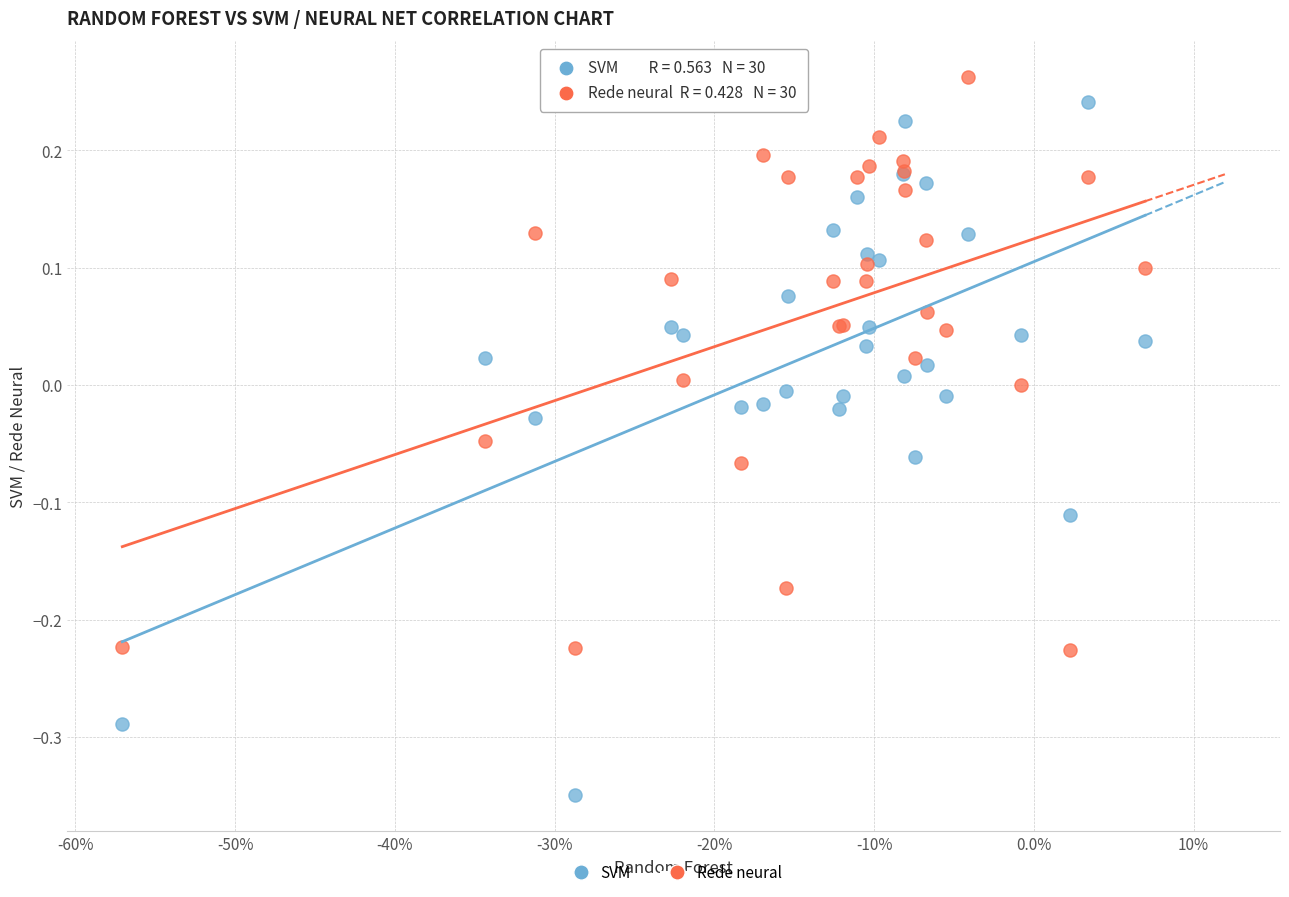

Which series reaches the maximum Y coordinate?

Rede neural